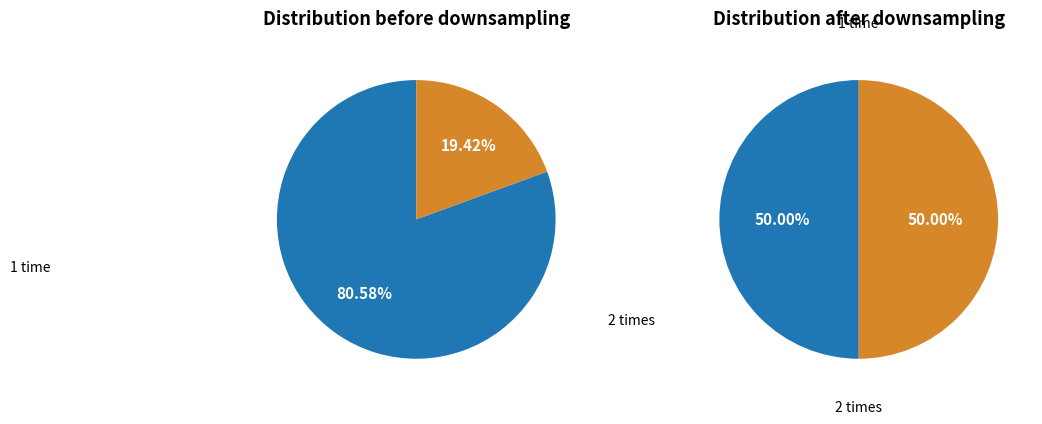

Rank the series by their maximum value, from highest to lowest.

values_before, values_after